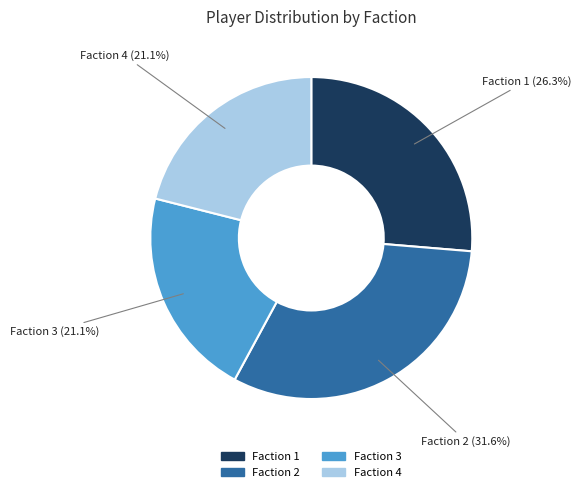

What percentage is NOT represented by Faction 2?

68.4%